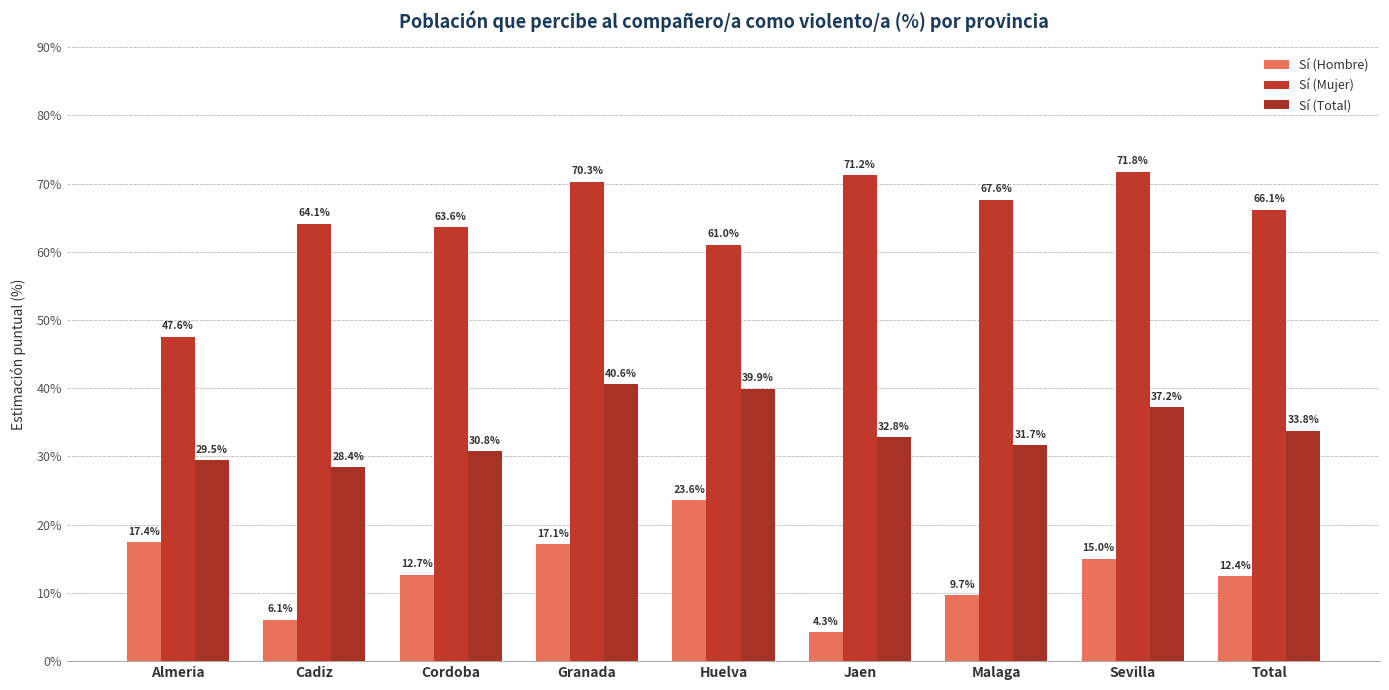

What value does the Sí (Mujer) series have at Total?

66.1